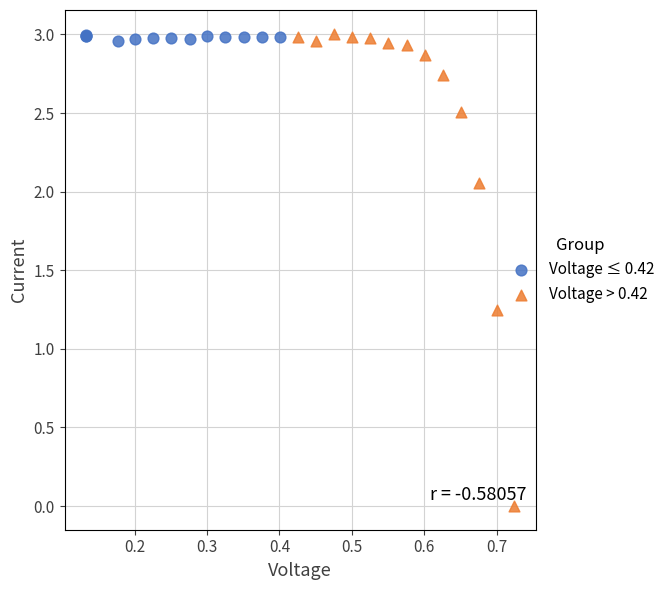

Which series contains the lowest Y value?

Voltage > 0.42